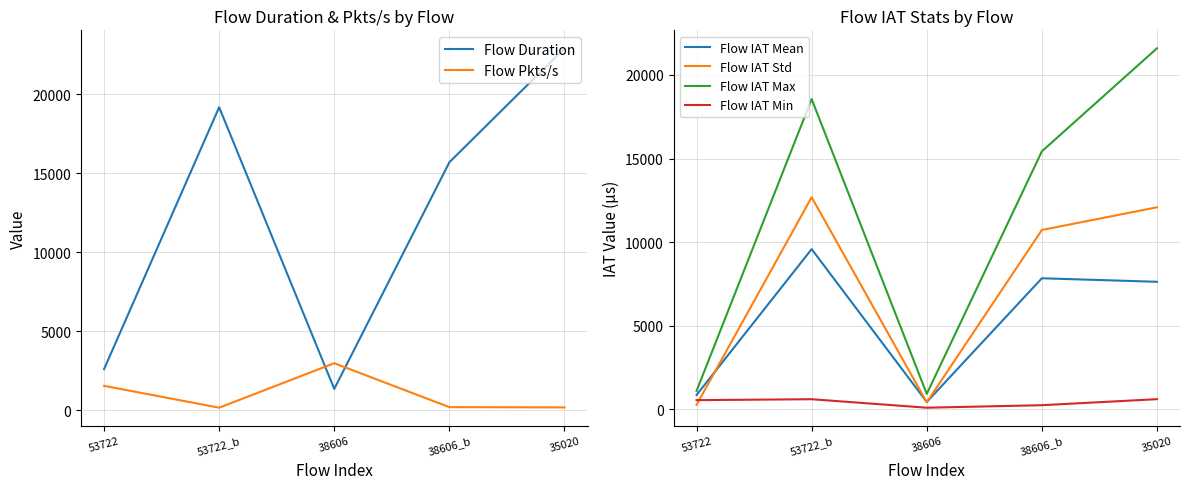

Where is Flow IAT Max nearest to the value 11260?

38606_b